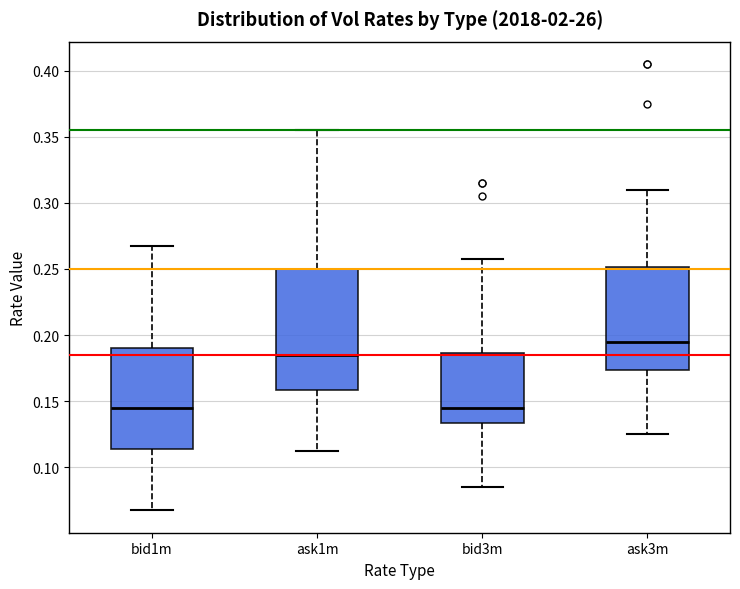

Reading left to right, read every box against the y-axis: the position of its median line, the range the box covers, and the ends of its whiskers. The values are not printed on the chart, so give them approximately, as read against the axis.

bid1m: median 0.145, box 0.115 to 0.190, whiskers 0.070 to 0.270
ask1m: median 0.185, box 0.160 to 0.250, whiskers 0.115 to 0.355
bid3m: median 0.145, box 0.135 to 0.185, whiskers 0.085 to 0.260
ask3m: median 0.195, box 0.175 to 0.250, whiskers 0.125 to 0.310